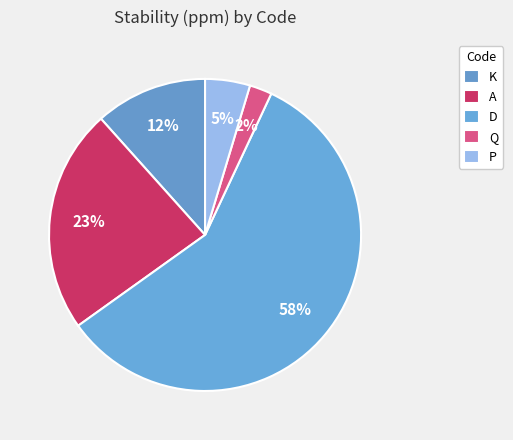

Combined, do D and K account for over 50%?

Yes